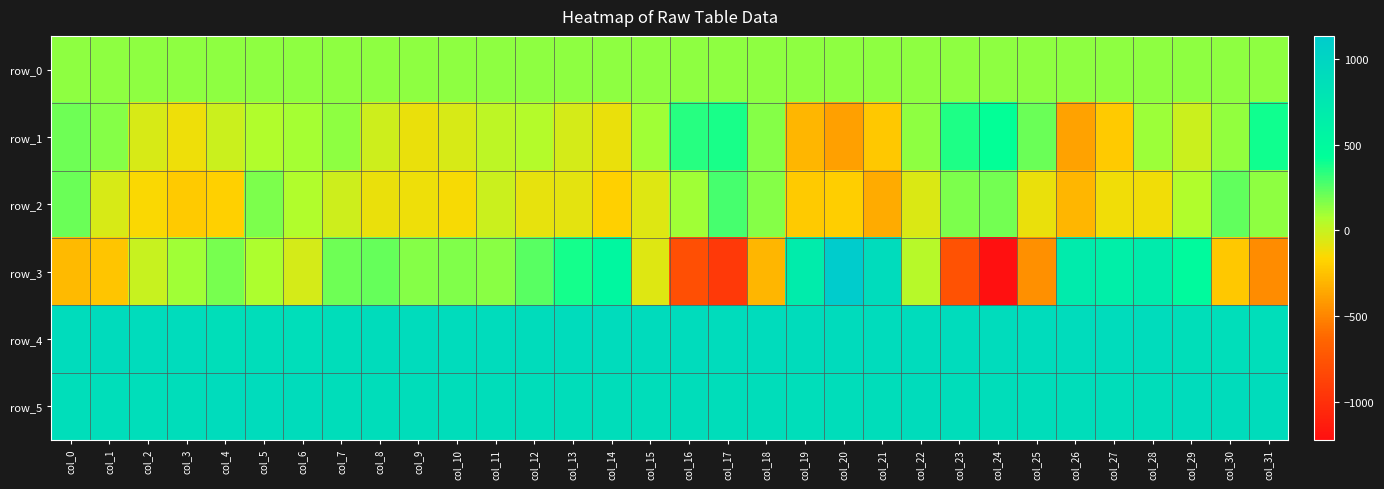

Which category has the highest value in the row_1 series?

col_24